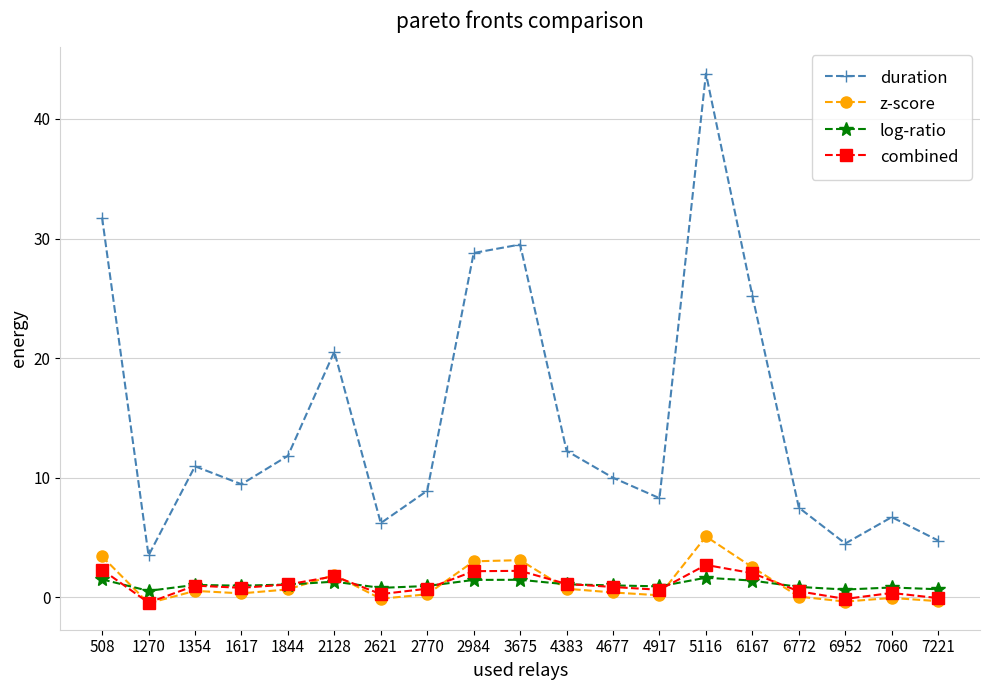

What is the difference between the maximum and second lowest values in the combined series?

2.8